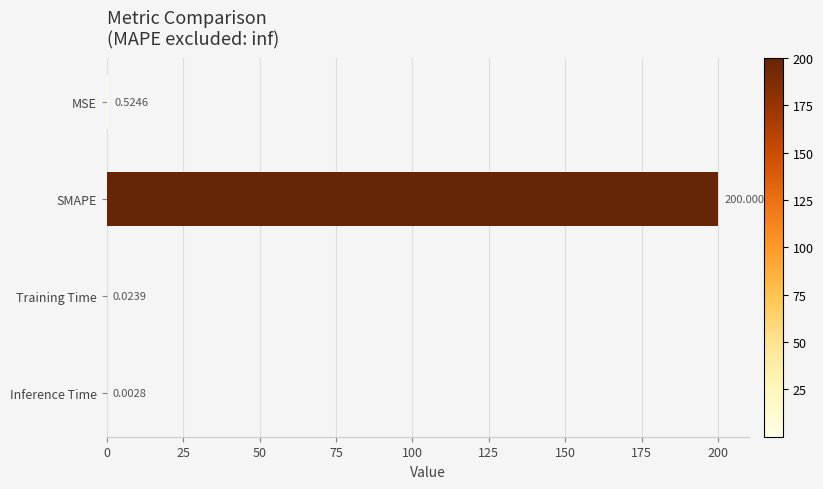

At which category does the chart reach its peak across all series?

SMAPE